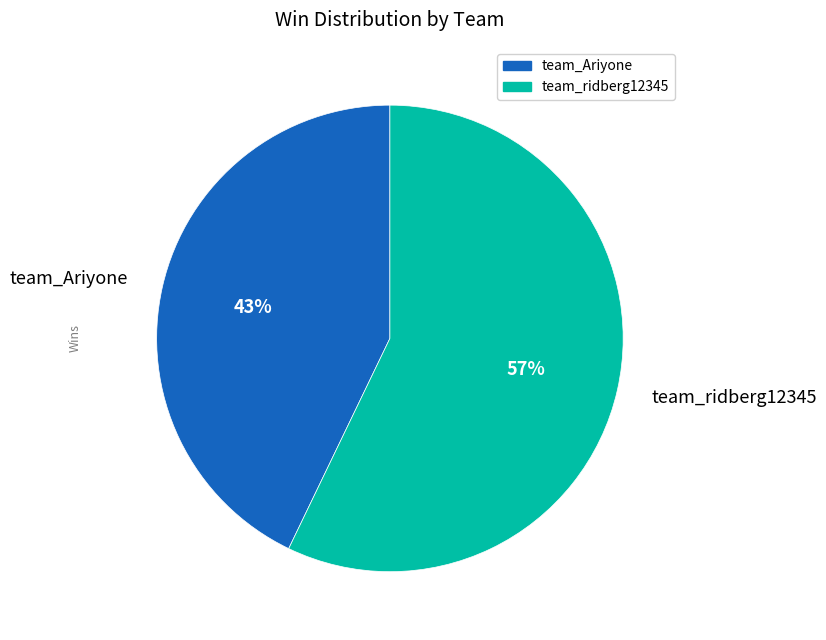

The team_ridberg12345 slice represents 52% of the pie. True or false?

False